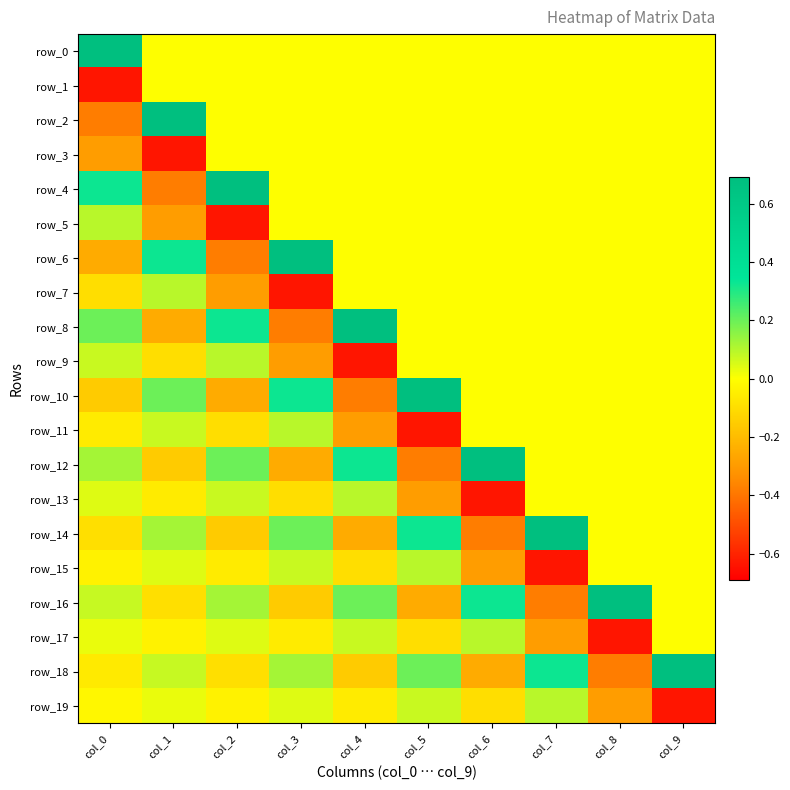

At how many categories does at least one series exceed 0?

10